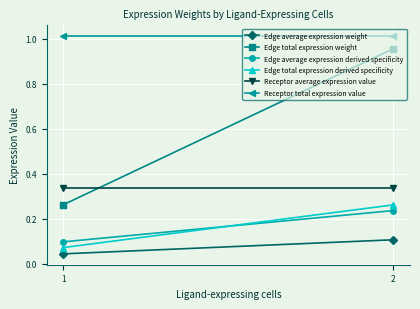

What is the value of the Edge average expression derived specificity point at the 2nd from the left?

0.2